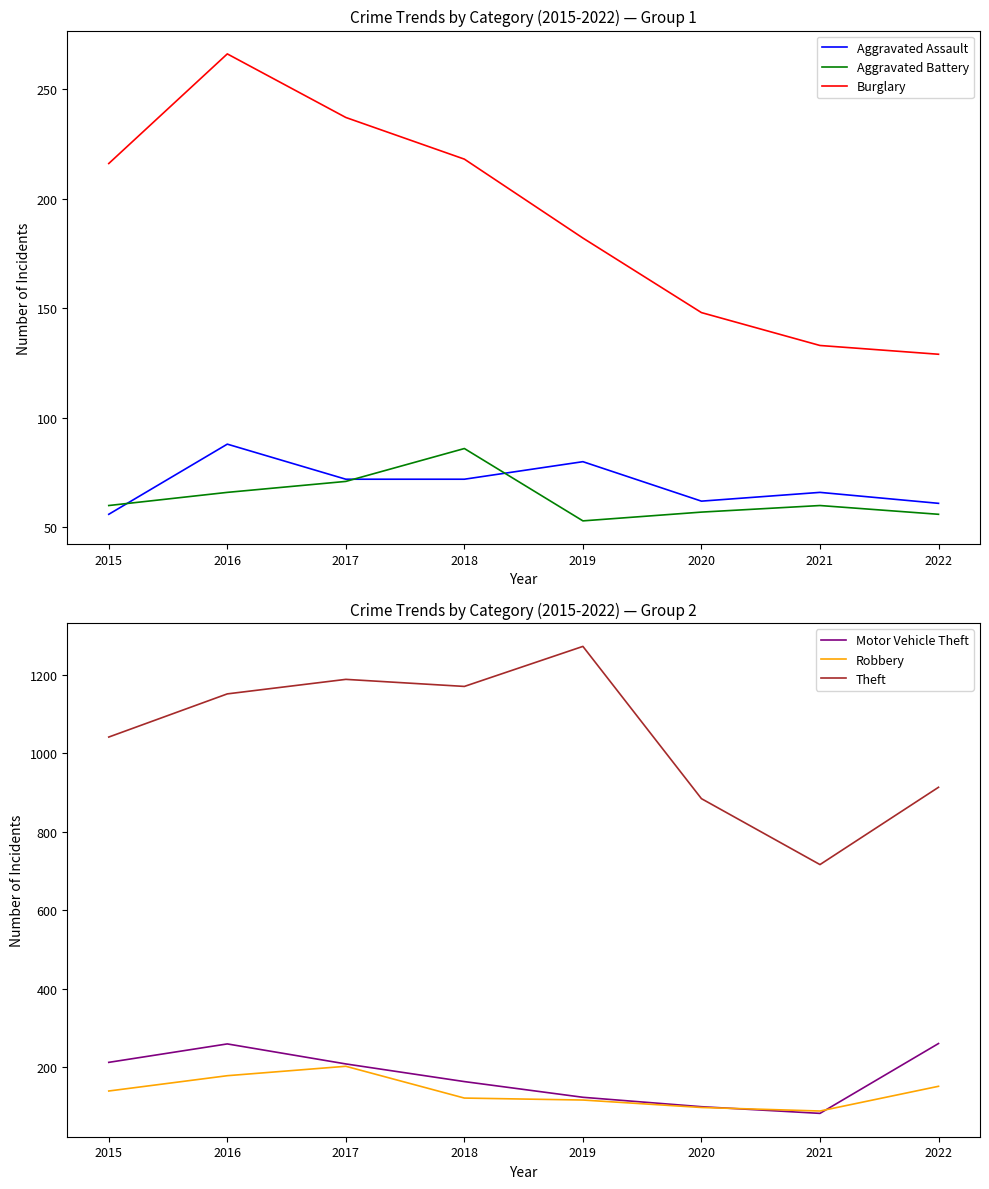

At how many categories does at least one series exceed 396?

8